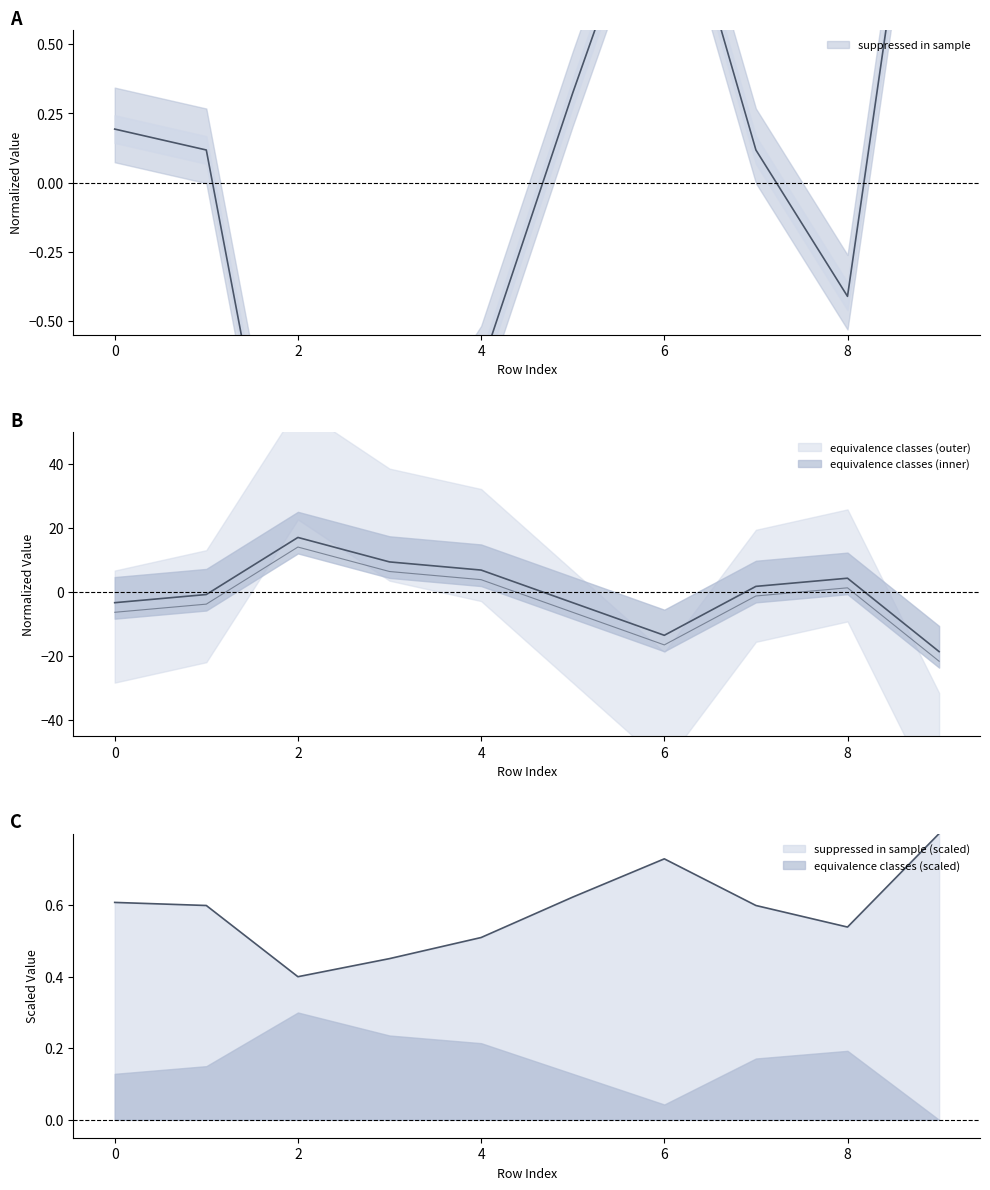

What is the spread (max minus min) of values at 8?

3.8